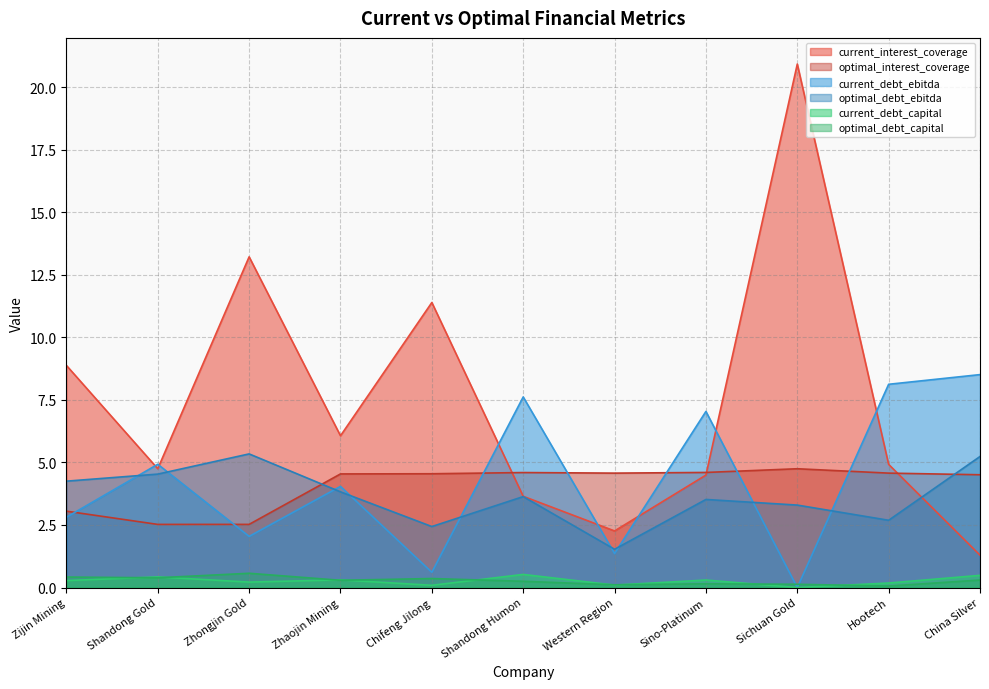

In current_debt_capital, how many points are lower than both neighbors (excluding endpoints)?

4